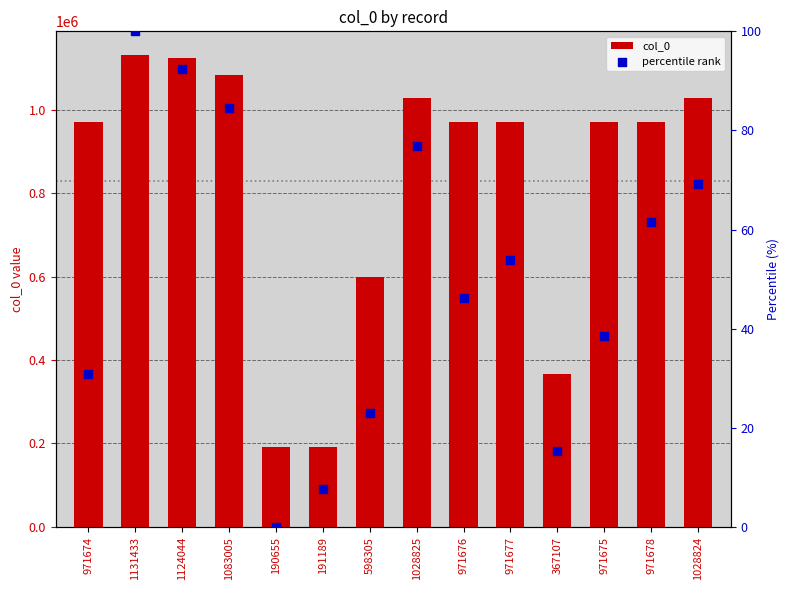

What is the total value across all series at 367107?

367122.4